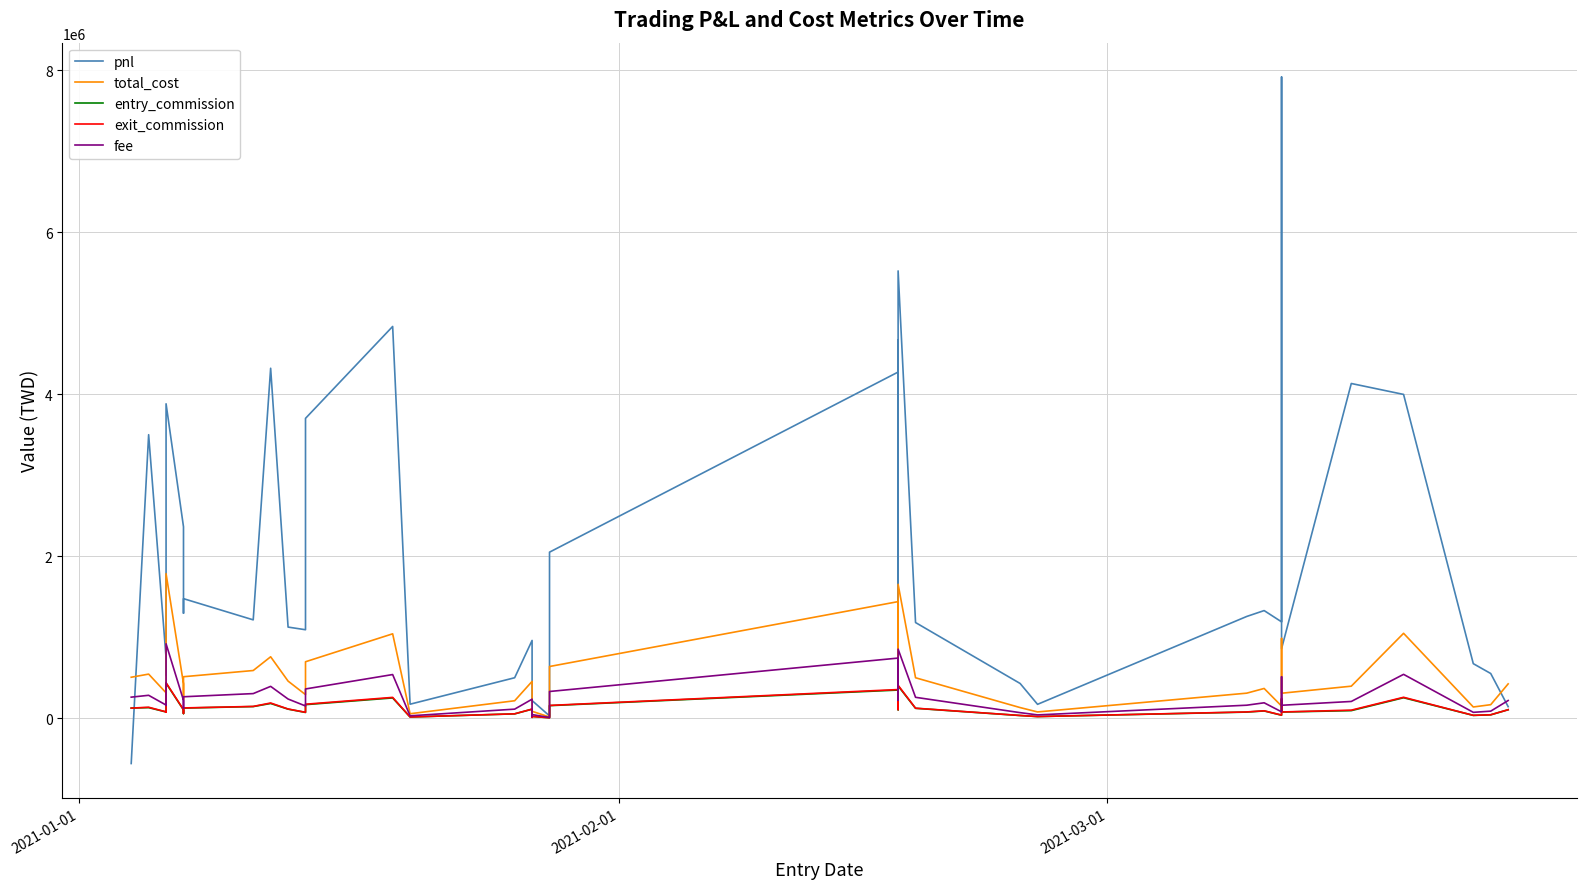

What is the average value of the exit_commission series?

127645.6